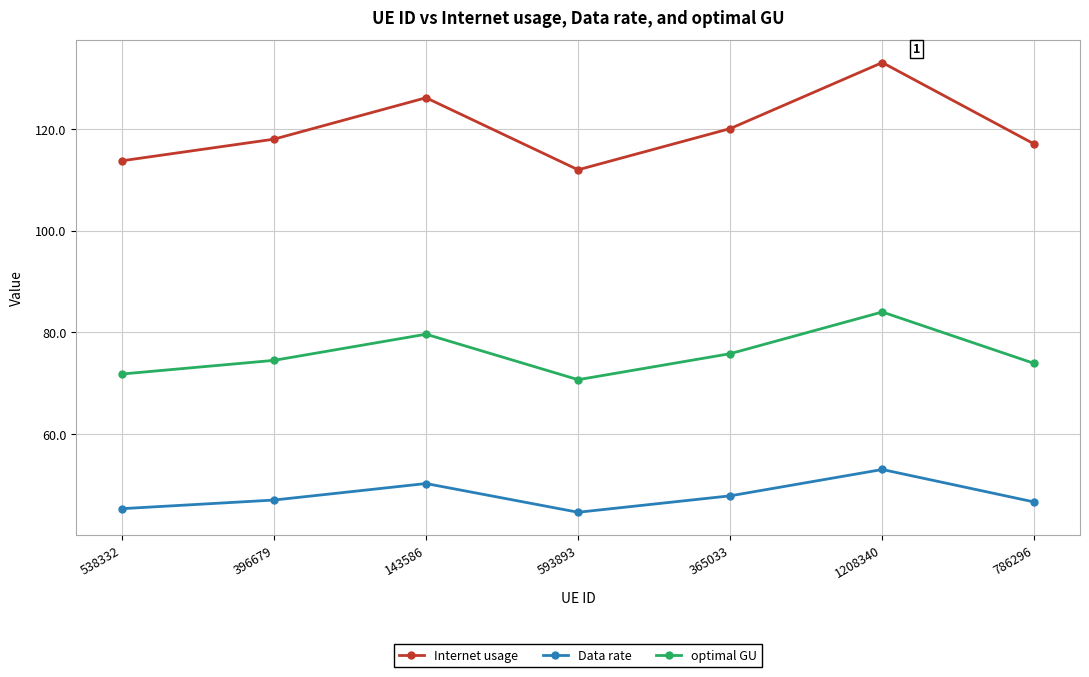

Is the value of optimal GU at 365033 greater than the value of Internet usage at 1208340?

No